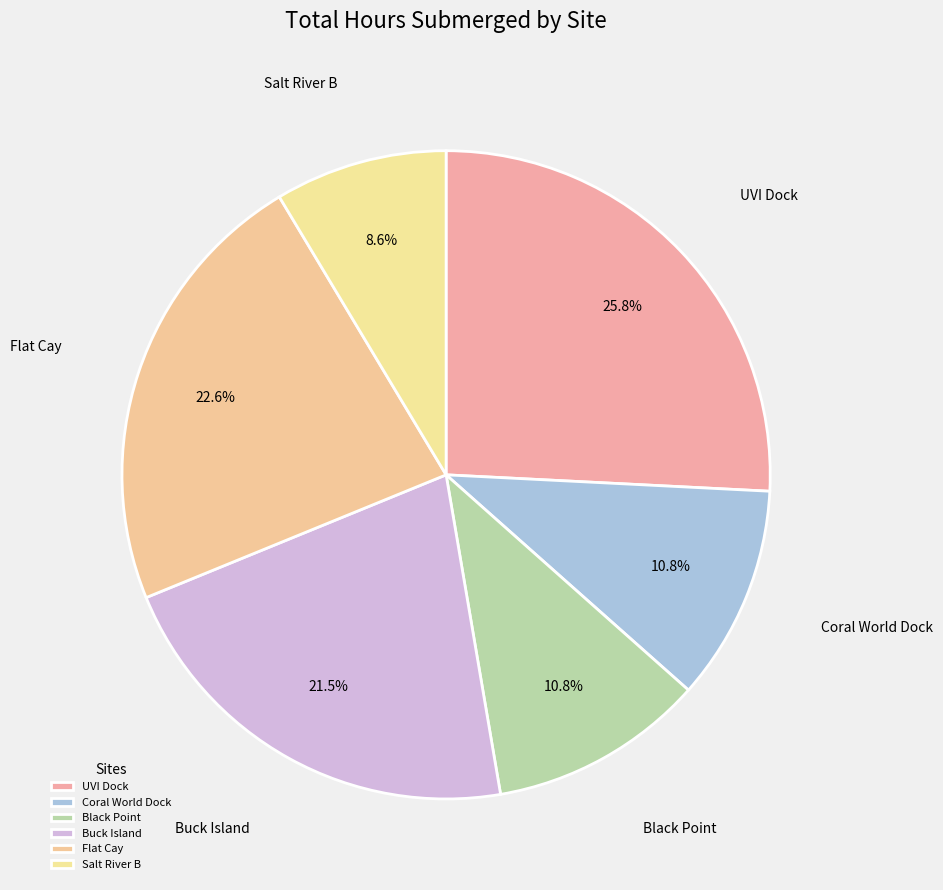

Which category has the biggest portion of the pie?

UVI Dock